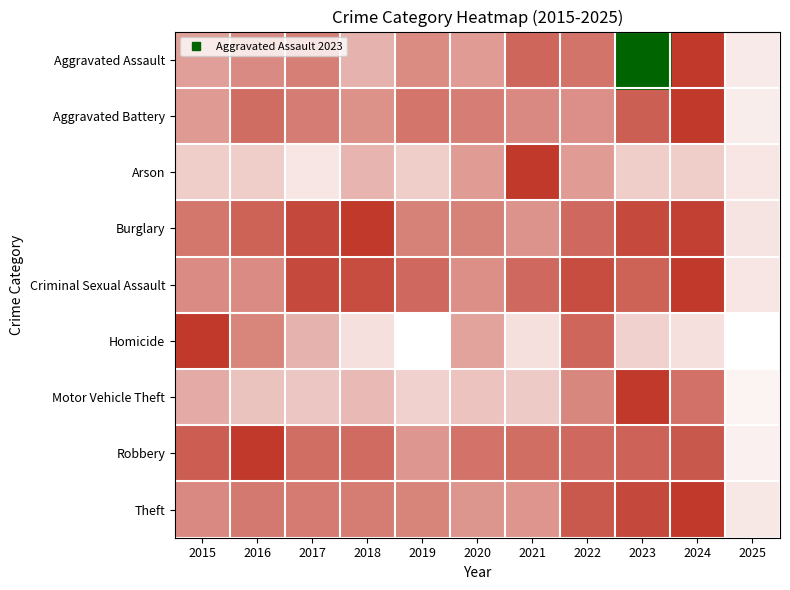

At which category is the sum across all series the highest?

2024